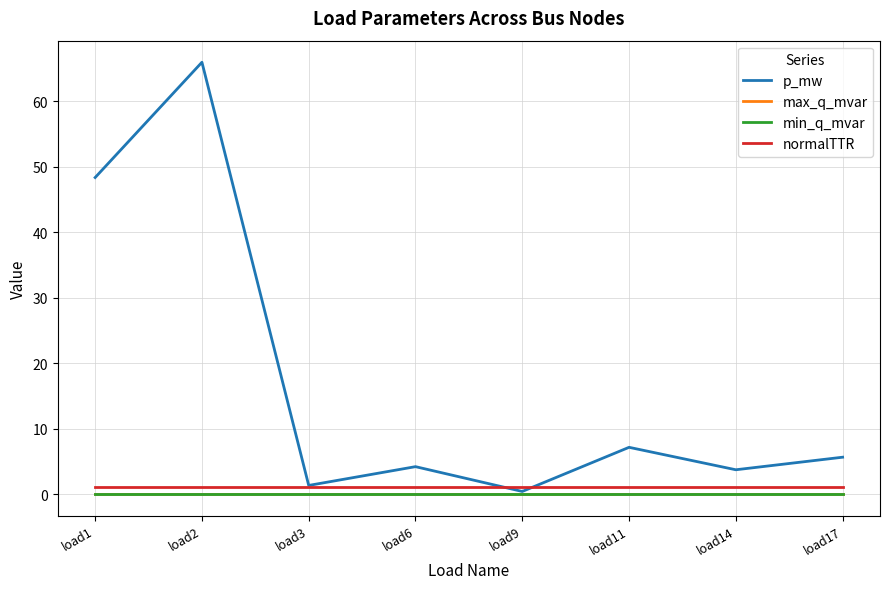

Which series has the largest range (max minus min)?

p_mw